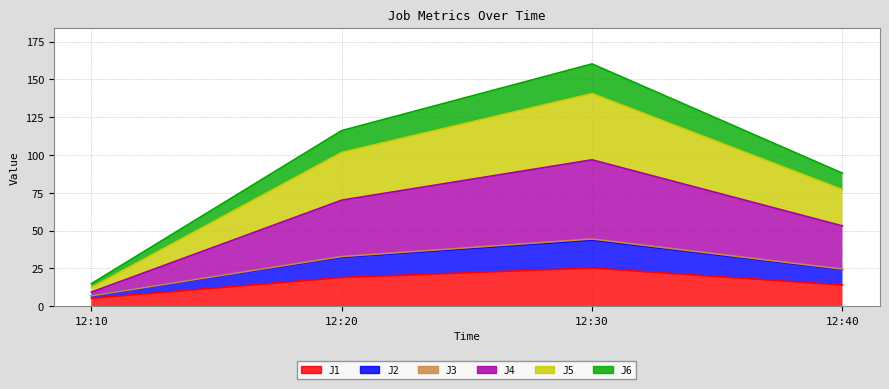

Where is the first local maximum for J4?

12:30